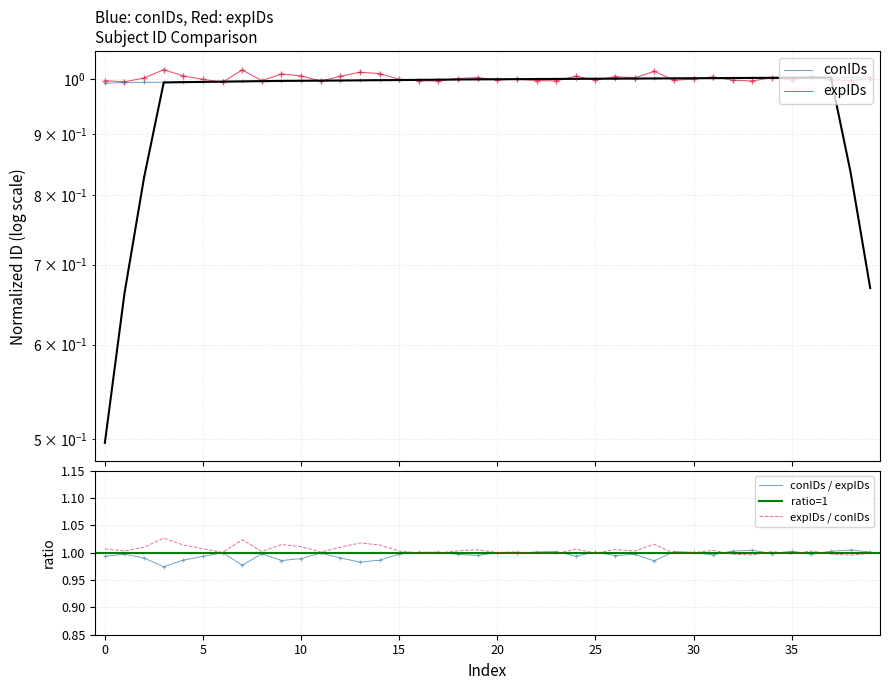

Is the value of conIDs at 12 greater than the value of expIDs at 39?

No